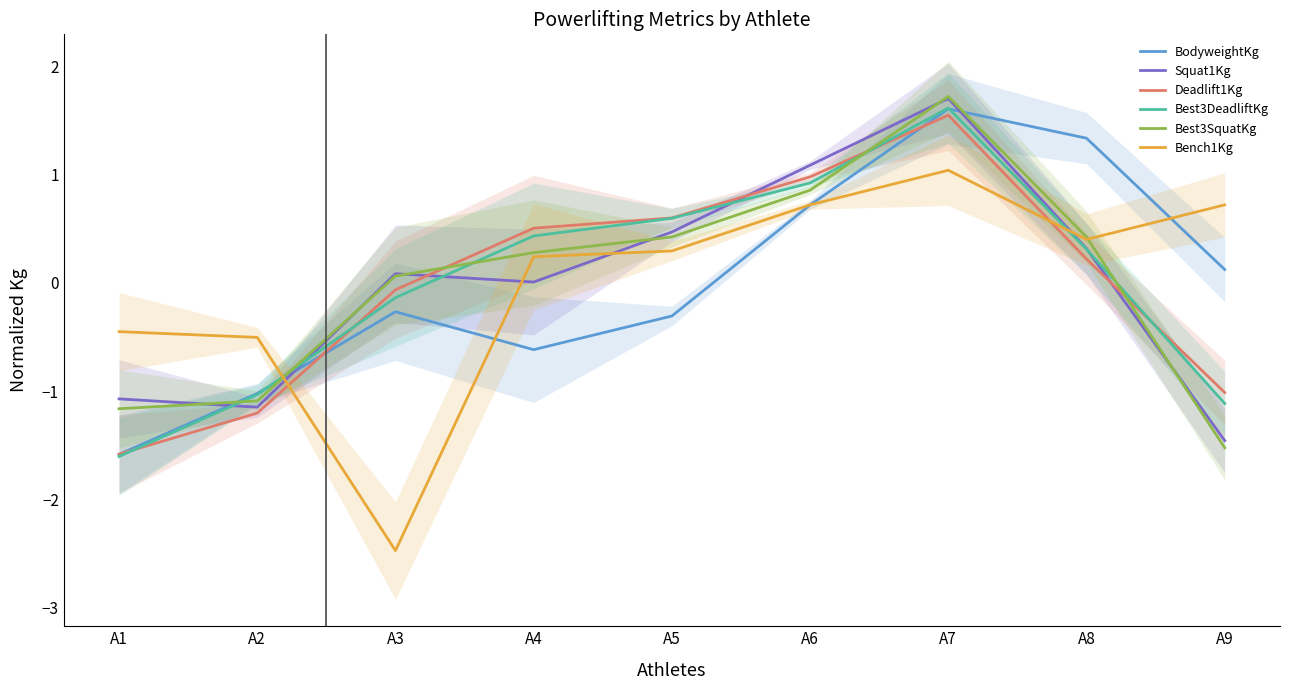

The value of Bench1Kg at A9 is 1.0. True or false?

False